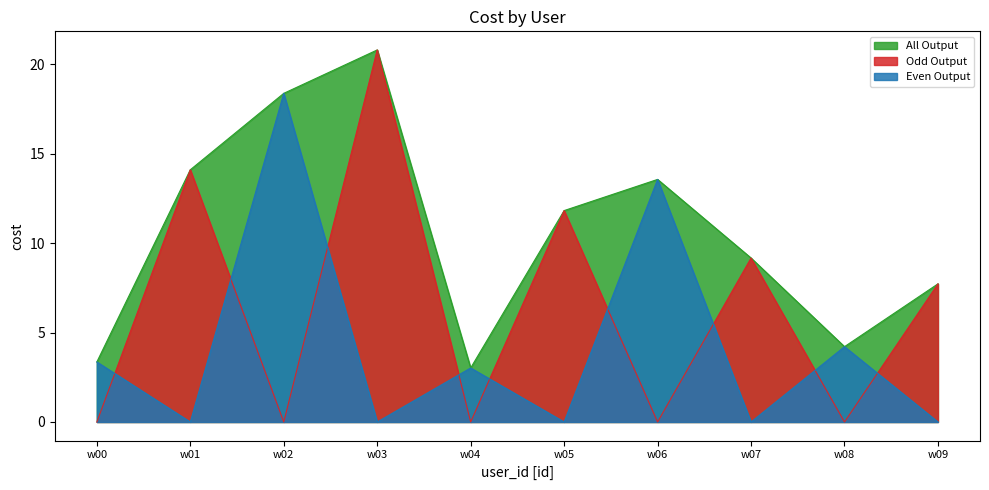

List the labels in order of value, largest first.

w03, w02, w01, w06, w05, w07, w09, w08, w00, w04